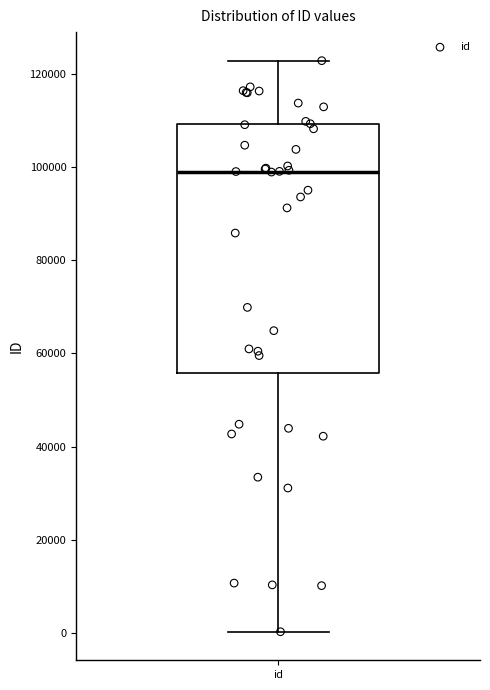

Transcribe this box plot: give where the median line is, the range the box spans, and where the two whiskers end, as read against the y-axis. The values are not printed on the chart, so give them approximately, as read against the axis.

median 98000, box 56000 to 110000, whiskers 0 to 122000